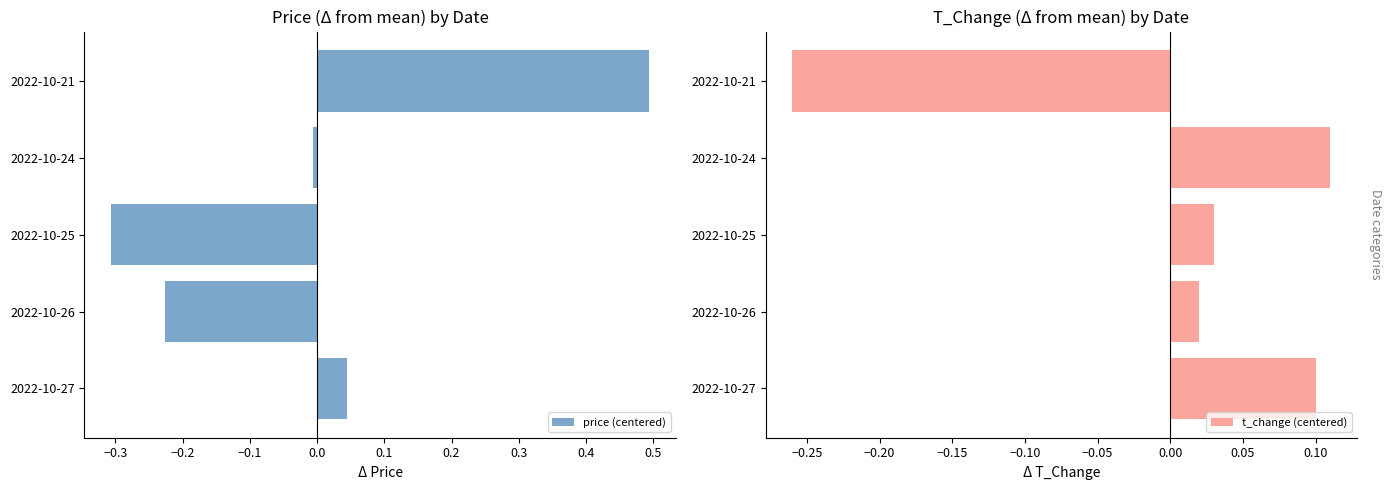

What is the minimum value for price (centered)?

-0.3